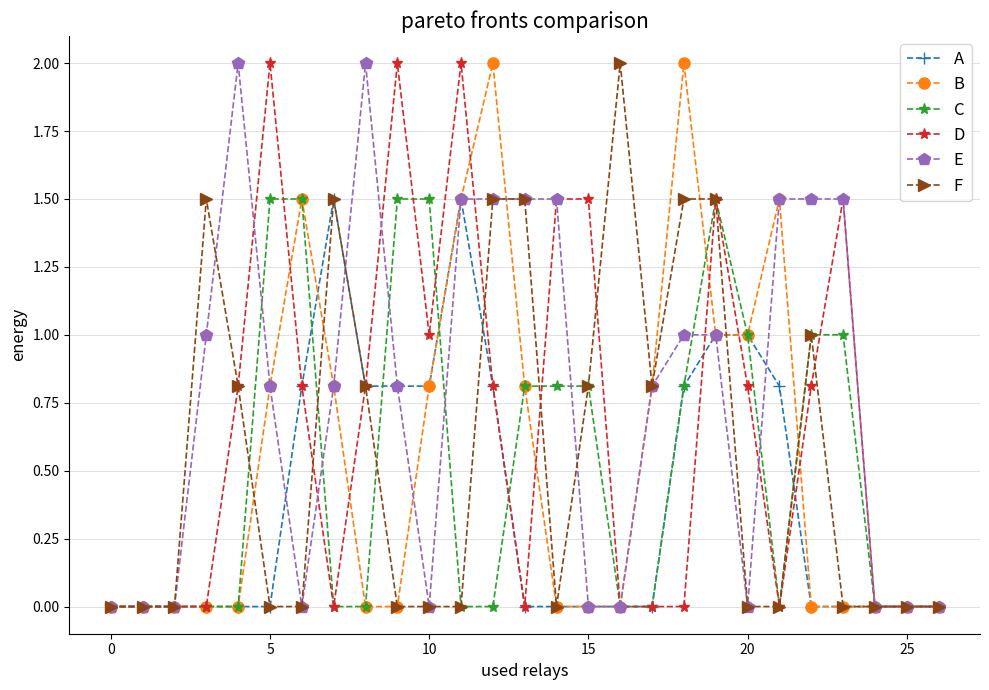

What are all the series names shown in the legend?

A, B, C, D, E, F